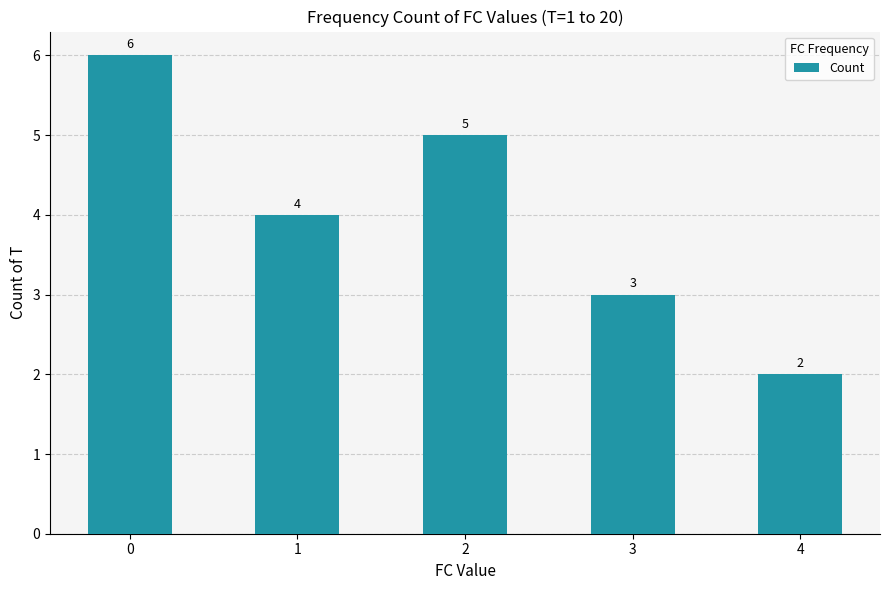

Reading left to right, what are all the values shown in this chart?

6	4	5	3	2